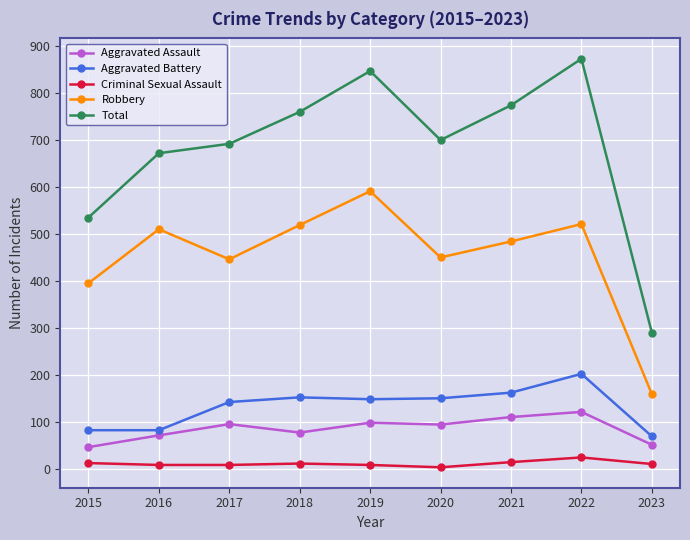

What is the difference between the Total values at 2019 and 2022?

26